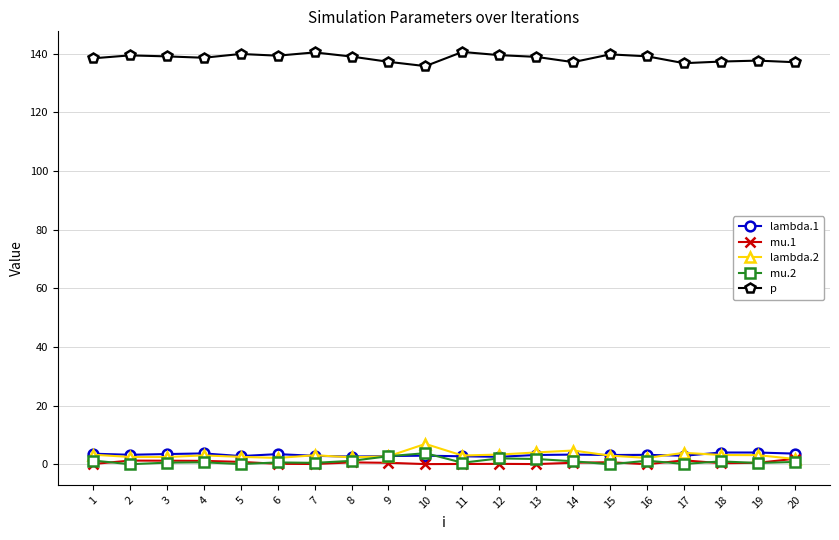

What is the sum of all mu.2 values?

20.8